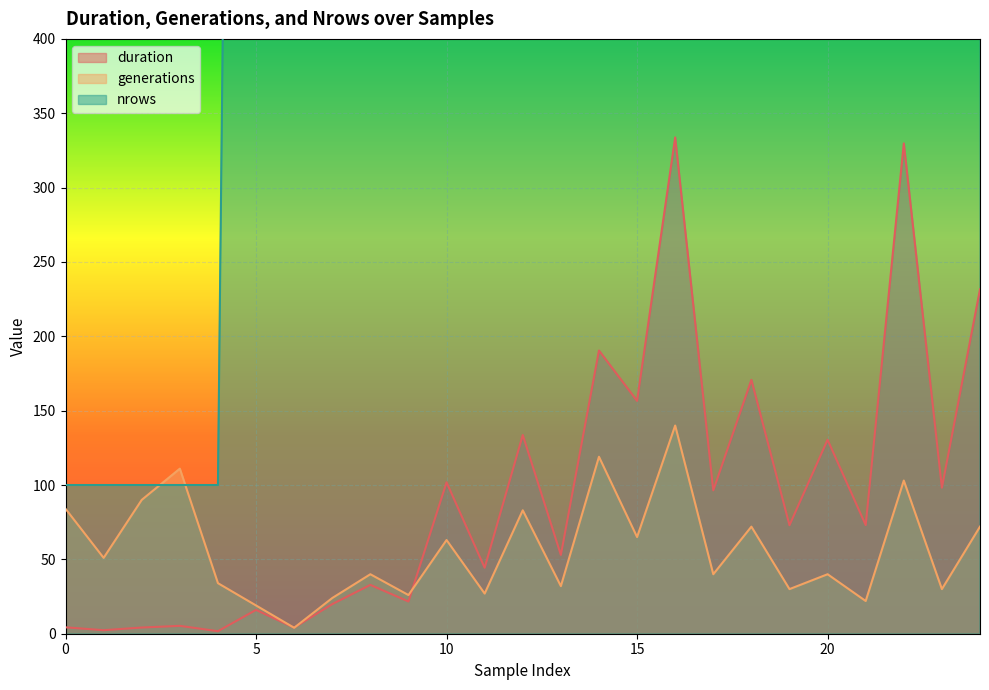

Reading right to left, what are all the values shown in this chart?

duration: 24=231.6	23=98.2	22=329.7	21=73.1	20=130.4	19=73.0	18=170.7	17=96.4	16=333.7	15=156.6	14=190.4	13=53.0	12=133.6	11=44.4	10=101.8	9=21.7	8=32.8	7=19.9	6=4.1	5=16.0	4=1.7	3=5.3	2=4.2	1=2.4	0=4.3
generations: 24=72.0	23=30.0	22=103.0	21=22.0	20=40.0	19=30.0	18=72.0	17=40.0	16=140.0	15=65.0	14=119.0	13=32.0	12=83.0	11=27.0	10=63.0	9=26.0	8=40.0	7=24.0	6=4.0	5=19.0	4=34.0	3=111.0	2=90.0	1=51.0	0=84.0
nrows: 24=10000.0	23=10000.0	22=10000.0	21=10000.0	20=10000.0	19=7500.0	18=7500.0	17=7500.0	16=7500.0	15=7500.0	14=5000.0	13=5000.0	12=5000.0	11=5000.0	10=5000.0	9=2500.0	8=2500.0	7=2500.0	6=2500.0	5=2500.0	4=100.0	3=100.0	2=100.0	1=100.0	0=100.0